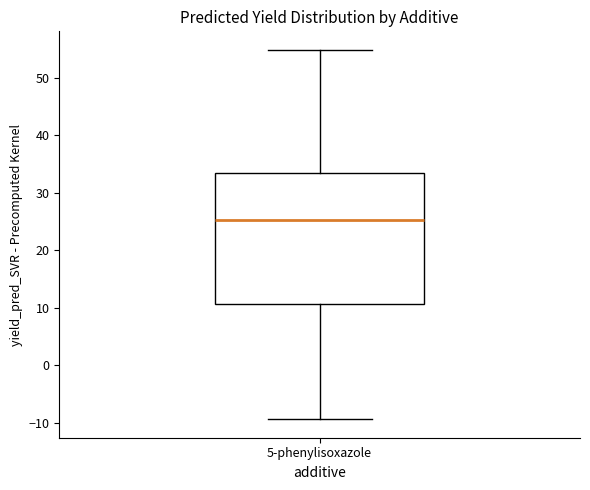

Where does the median line of the box for 5-phenylisoxazole sit on the y-axis? The values are not printed on the chart, so give them approximately, as read against the axis.

25